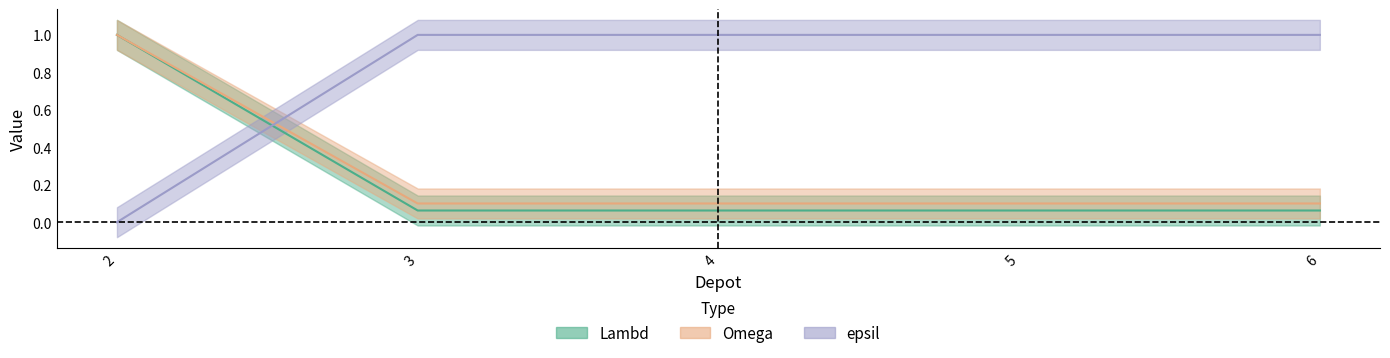

What are all the series names shown in the legend?

Lambd, Omega, epsil